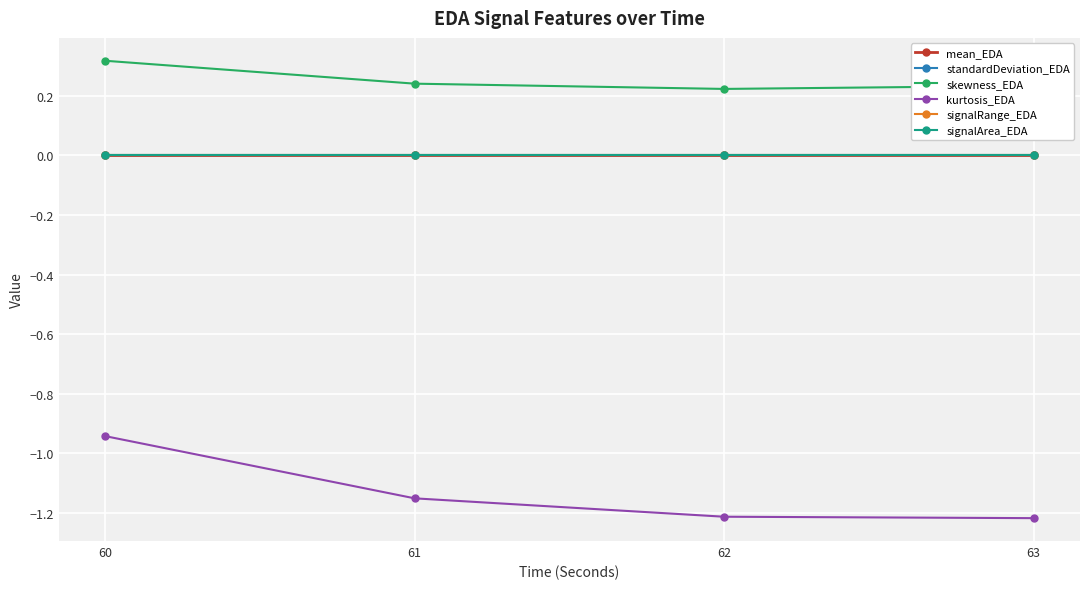

What is the total value across all series at 60?

-0.6